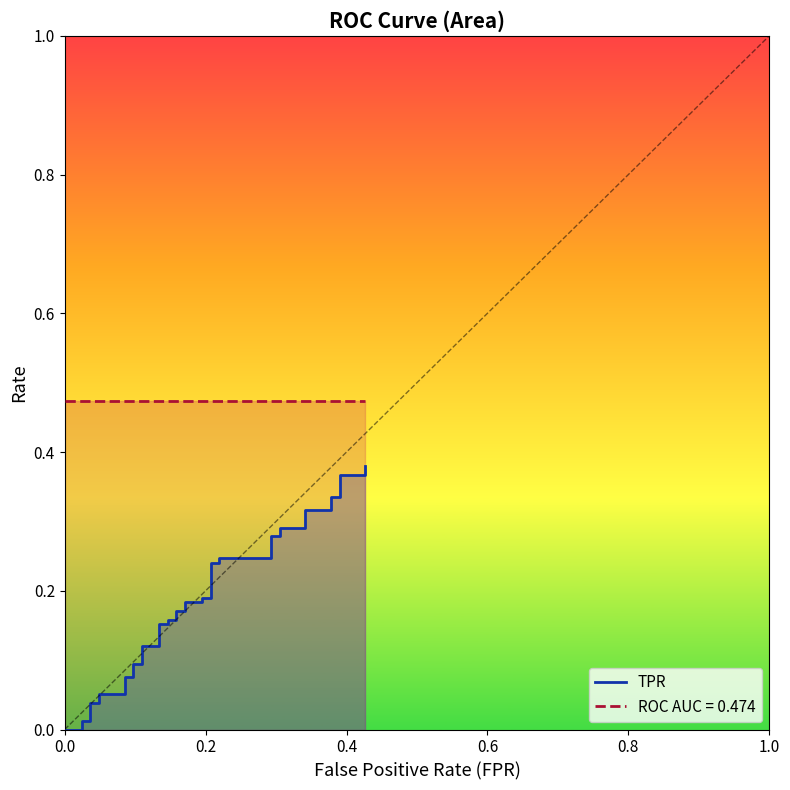

What is the average value?

0.2